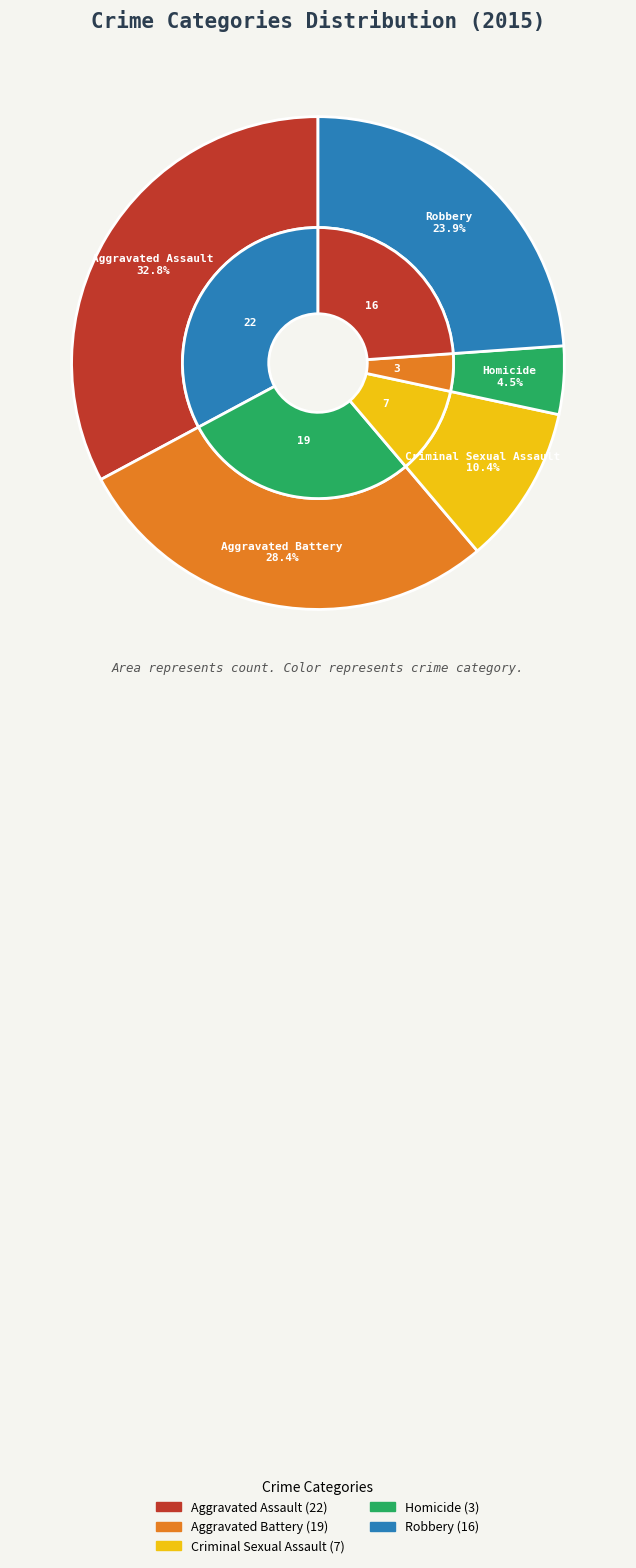

The Aggravated Battery slice represents 16% of the pie. True or false?

False